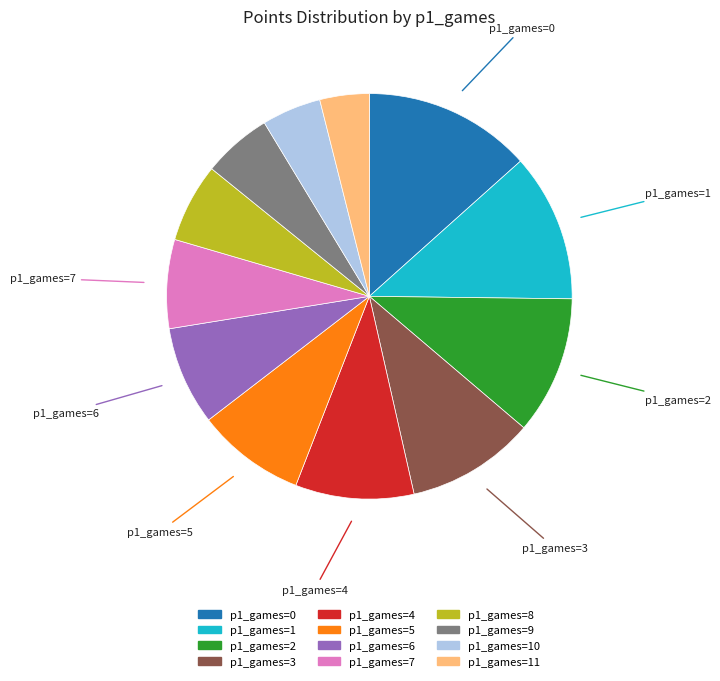

Count the number of slices in the pie.

12